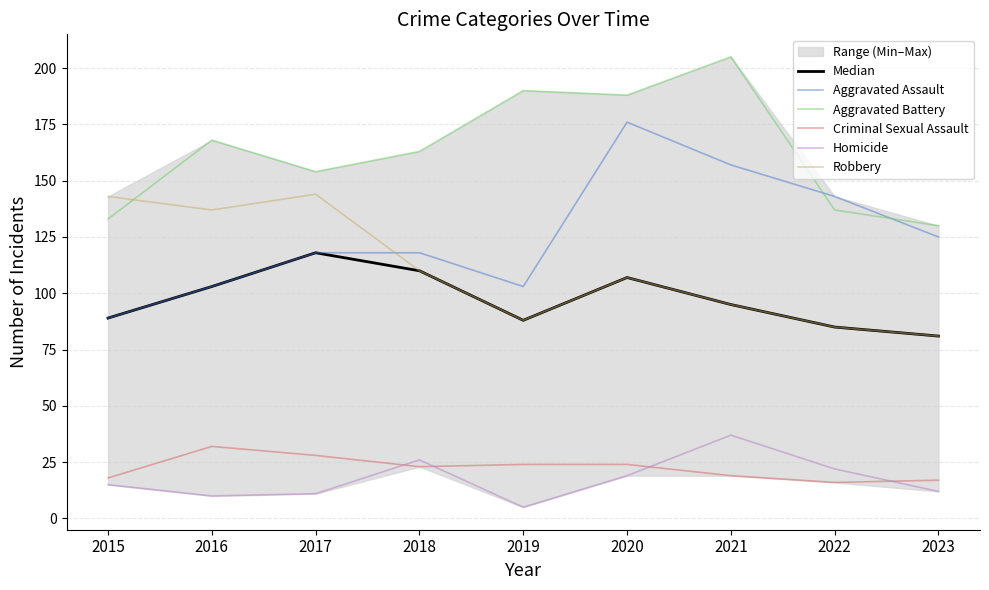

Which category has the highest value in the Aggravated Battery series?

2021